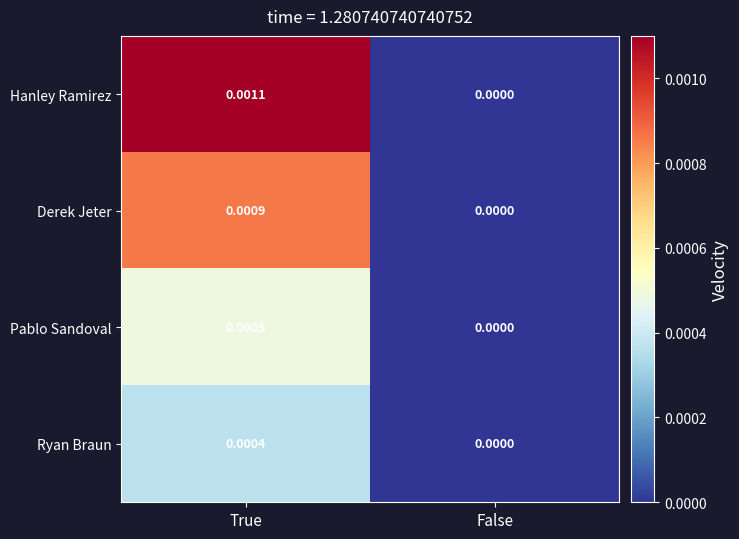

Rank the series by their maximum value, from lowest to highest.

Ryan Braun, Pablo Sandoval, Derek Jeter, Hanley Ramirez